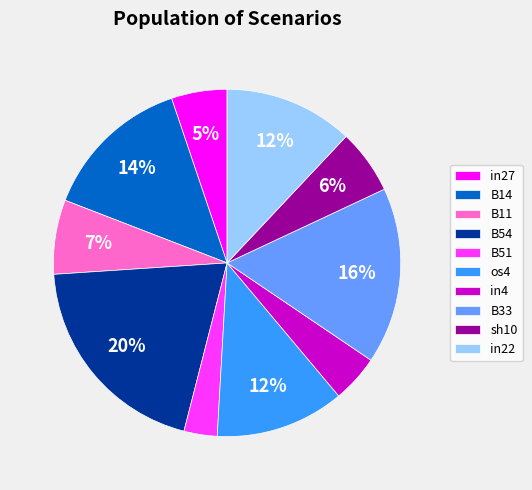

Is it true that B11 is 7% of the pie?

True